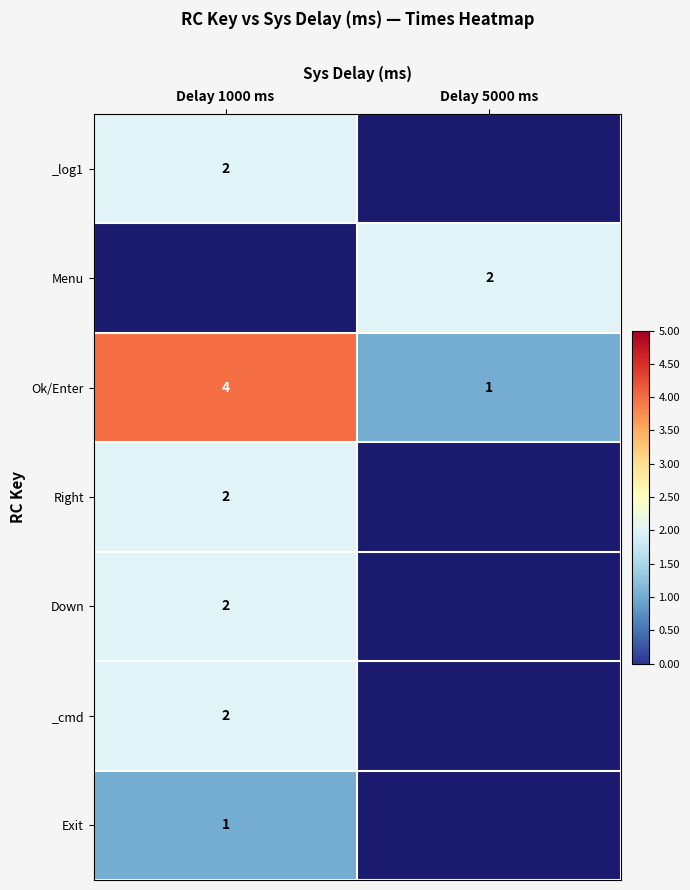

At which label is Ok/Enter closest to 2?

Delay 5000 ms